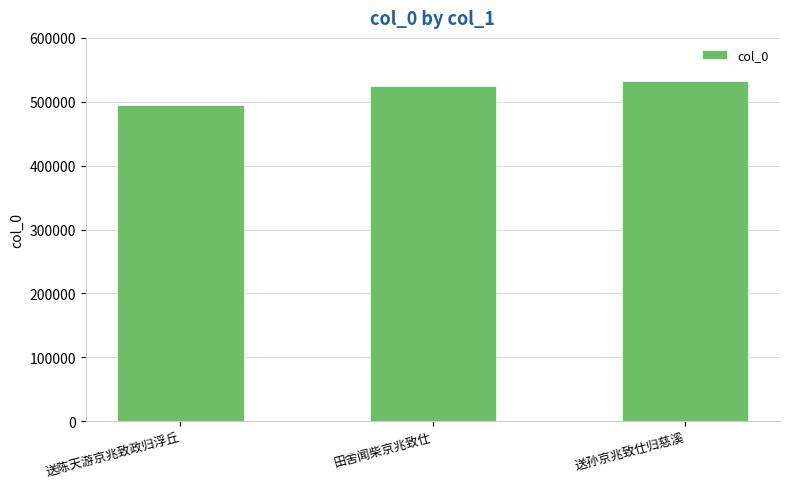

What is the value of the 1st bar from the left?

494275